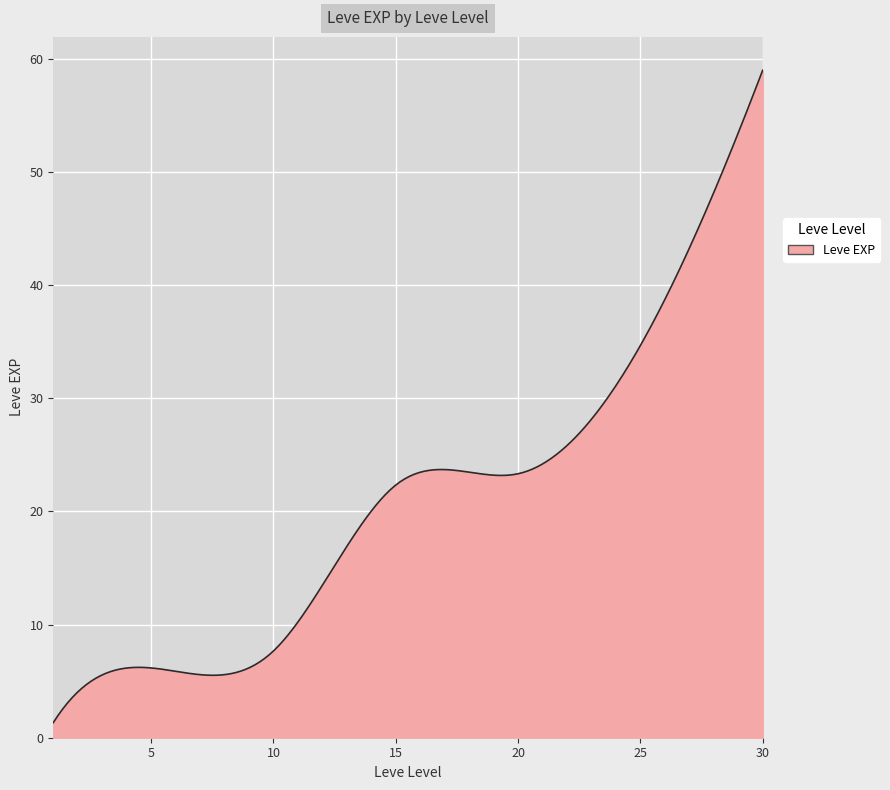

What is the smallest value displayed?

1.3